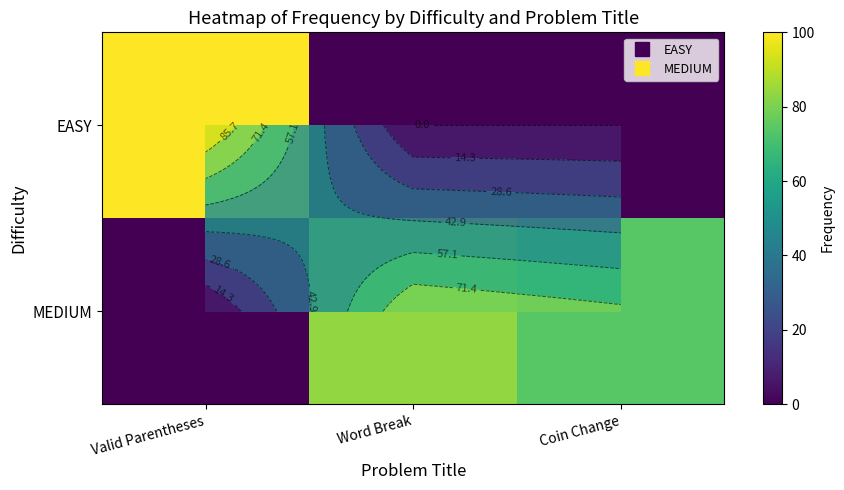

At which label does EASY reach its minimum?

Word Break